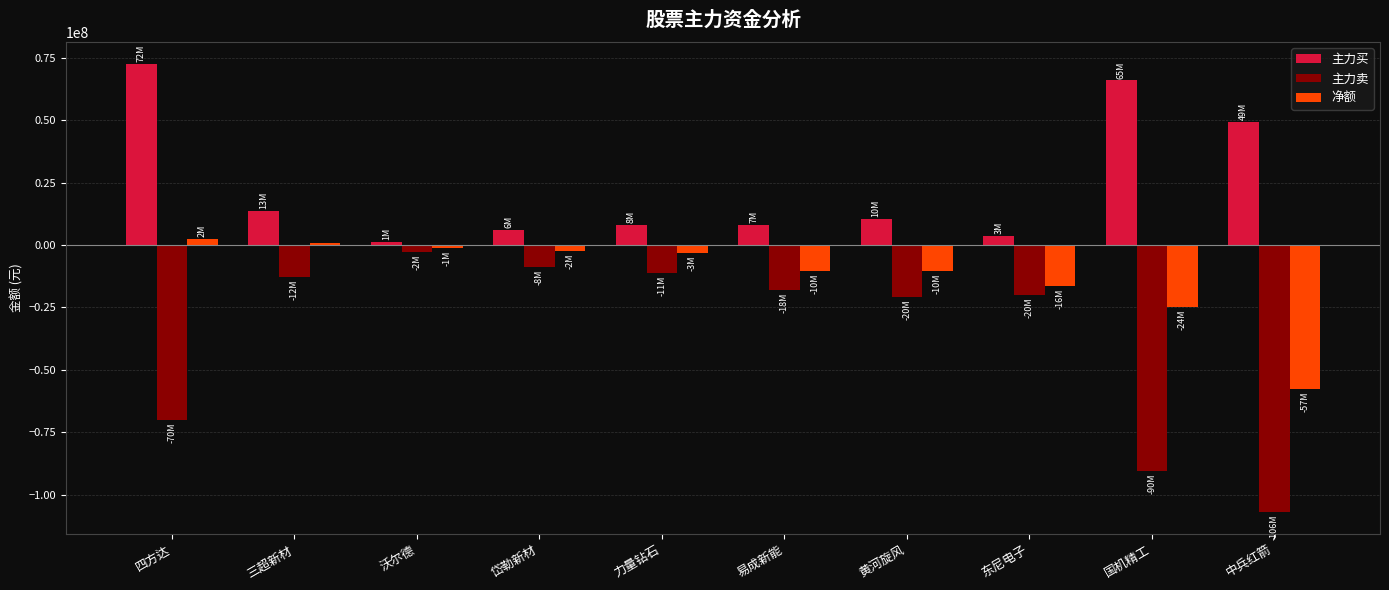

What position from the left is 三超新材?

2